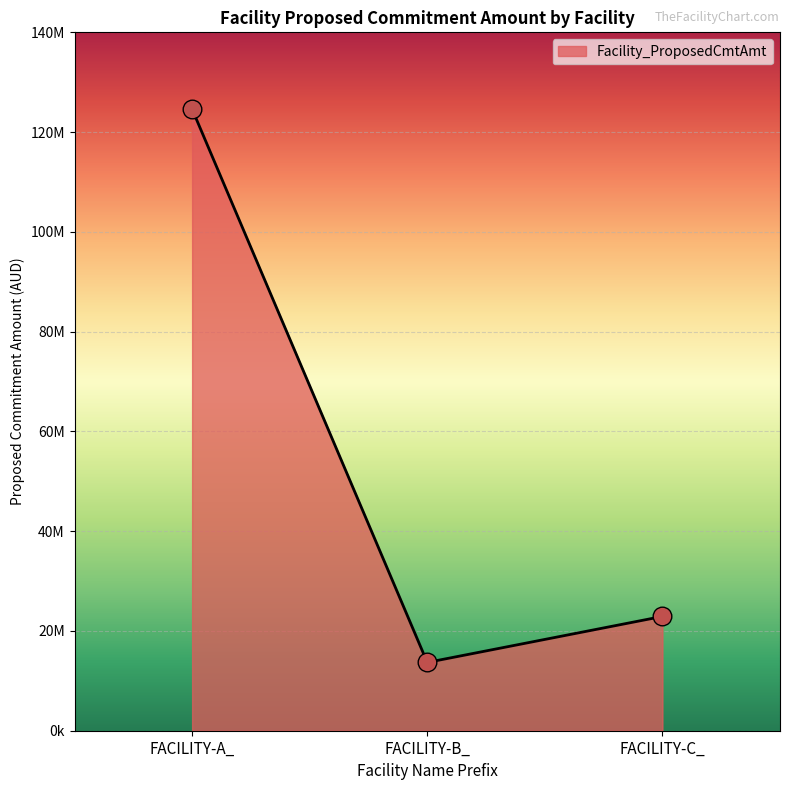

Which has a higher value, FACILITY-A_ or FACILITY-B_?

FACILITY-A_